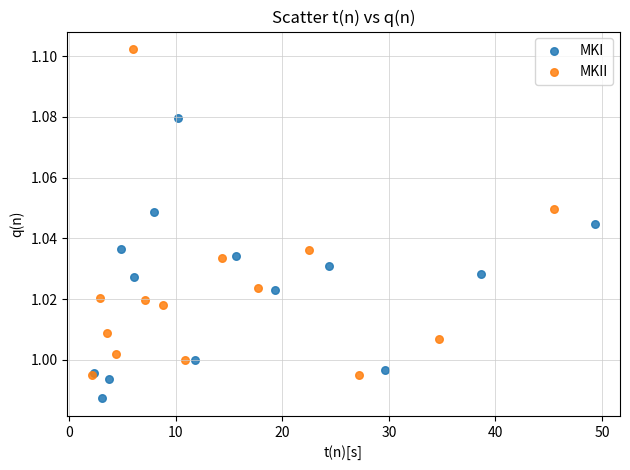

Which series has the widest spread of Y values?

MKII